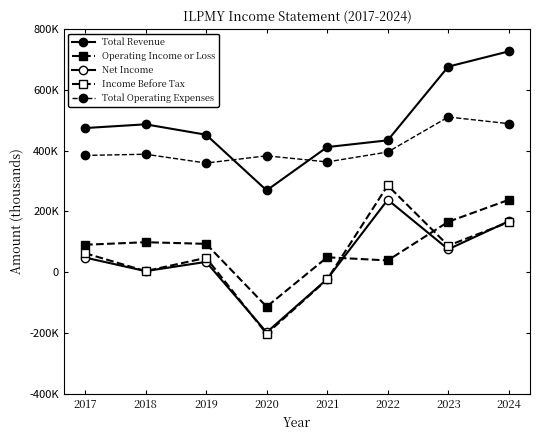

Does the chart have visible grid lines?

No